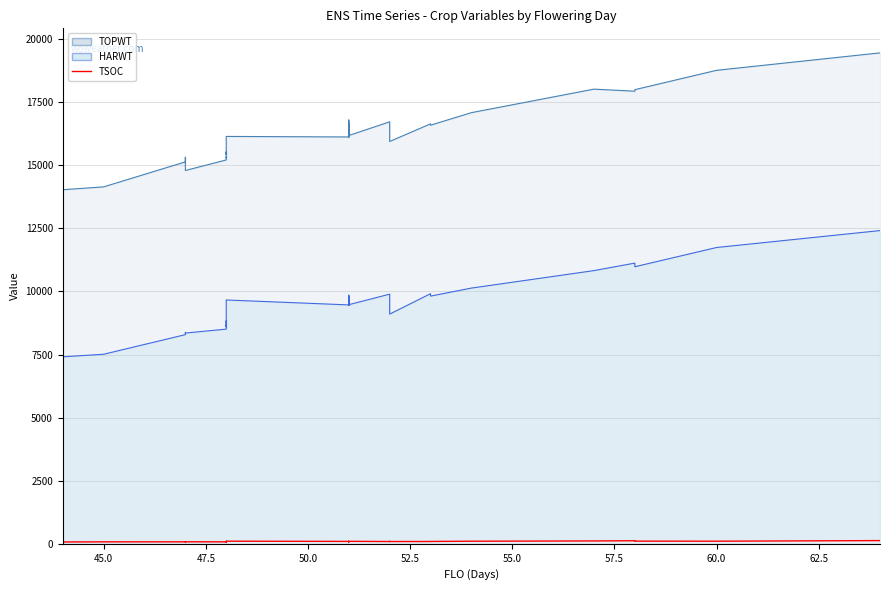

True or false: TOPWT and HARWT intersect in this chart.

False